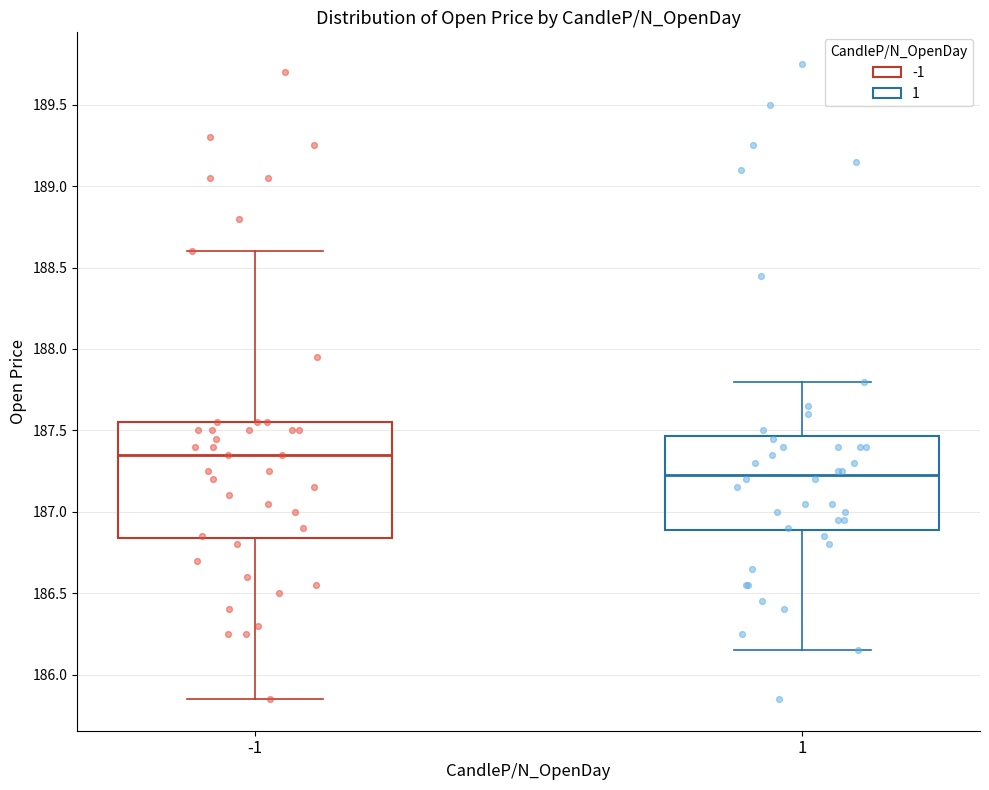

Reading left to right, transcribe this box plot: for each box, give where its median line is, the range the box spans, and where its two whiskers end, as read against the y-axis. The values are not printed on the chart, so give them approximately, as read against the axis.

-1: median 187.35, box 186.85 to 187.55, whiskers 185.85 to 188.60
1: median 187.25, box 186.90 to 187.45, whiskers 186.15 to 187.80